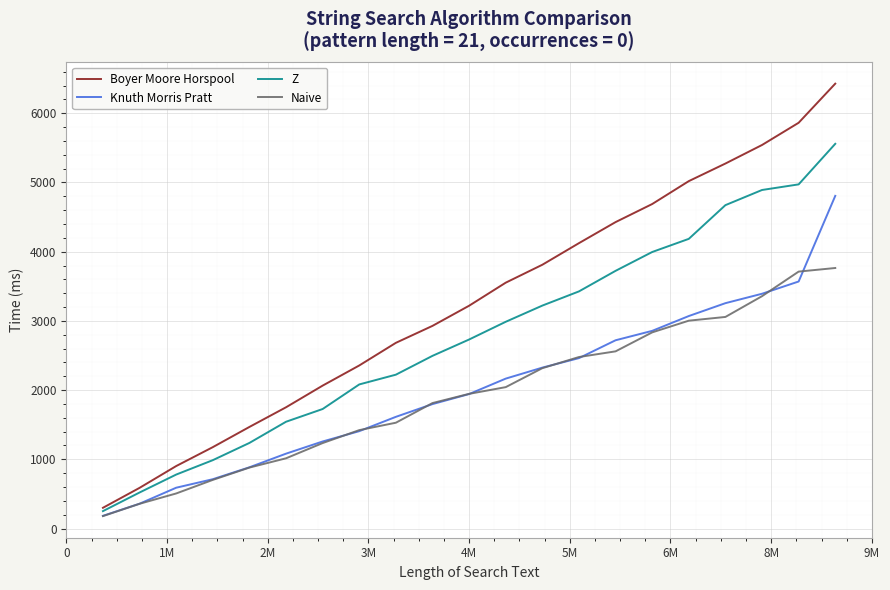

List the series in order of their peak value, lowest first.

Naive, Knuth Morris Pratt, Z, Boyer Moore Horspool